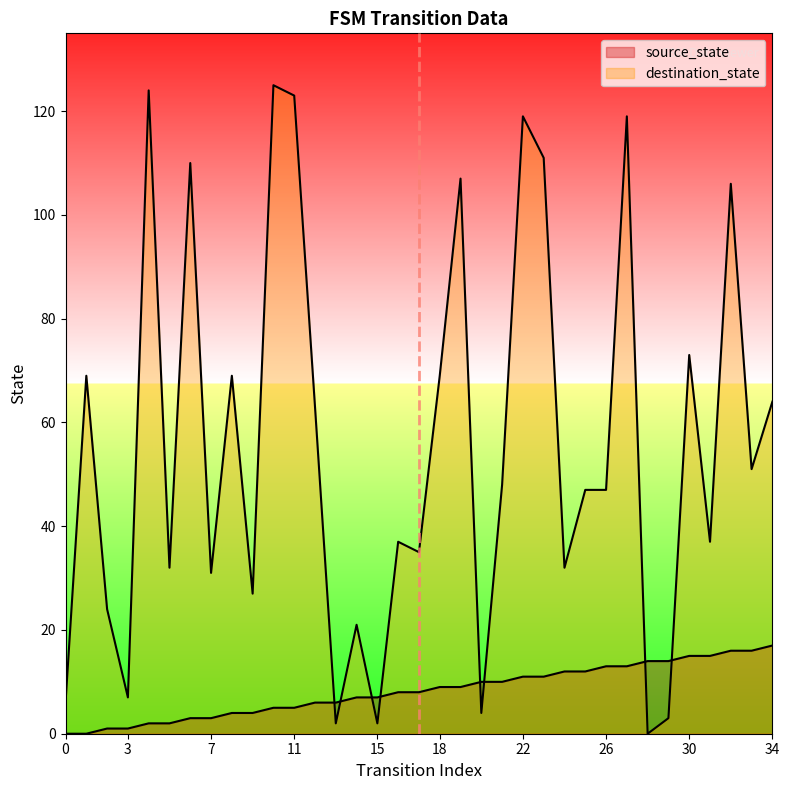

What is the difference between the source_state values at 7 and 29?

11